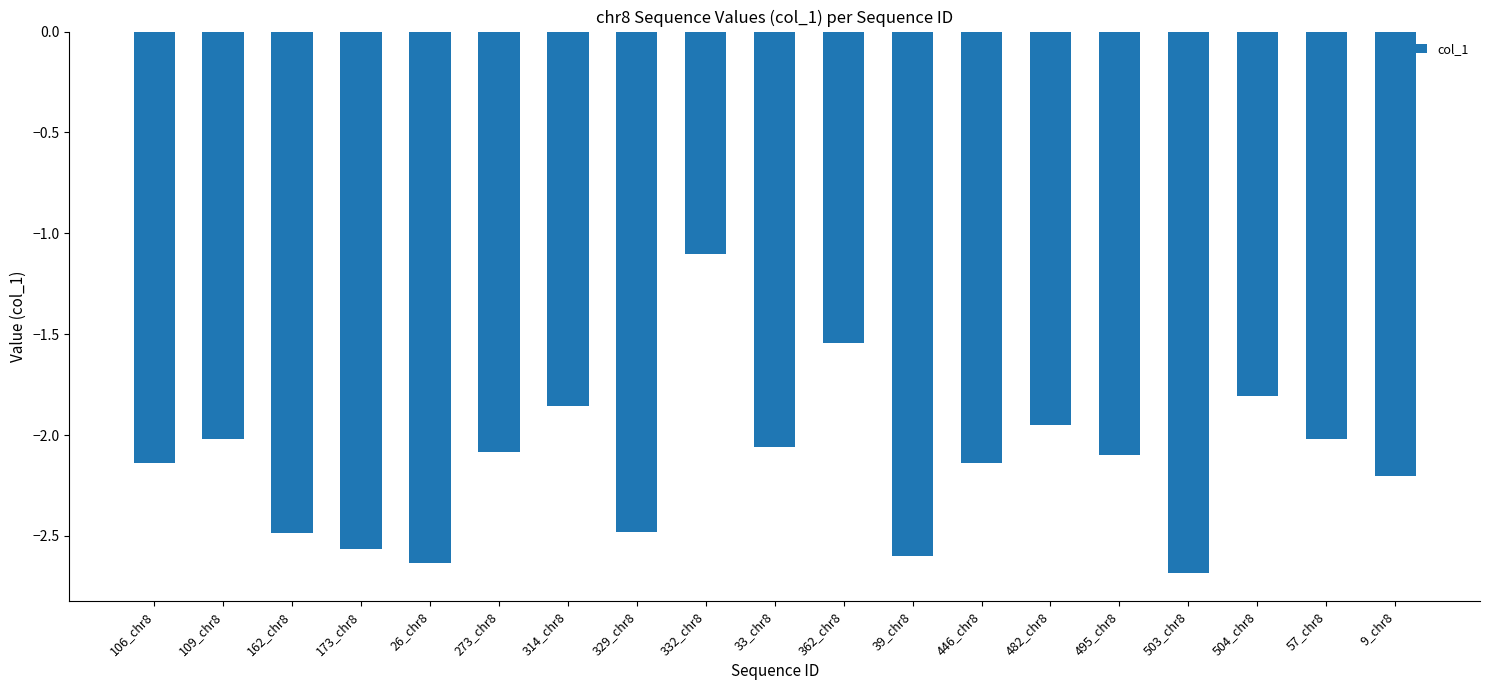

The value at 26_chr8 is -4.0. True or false?

False